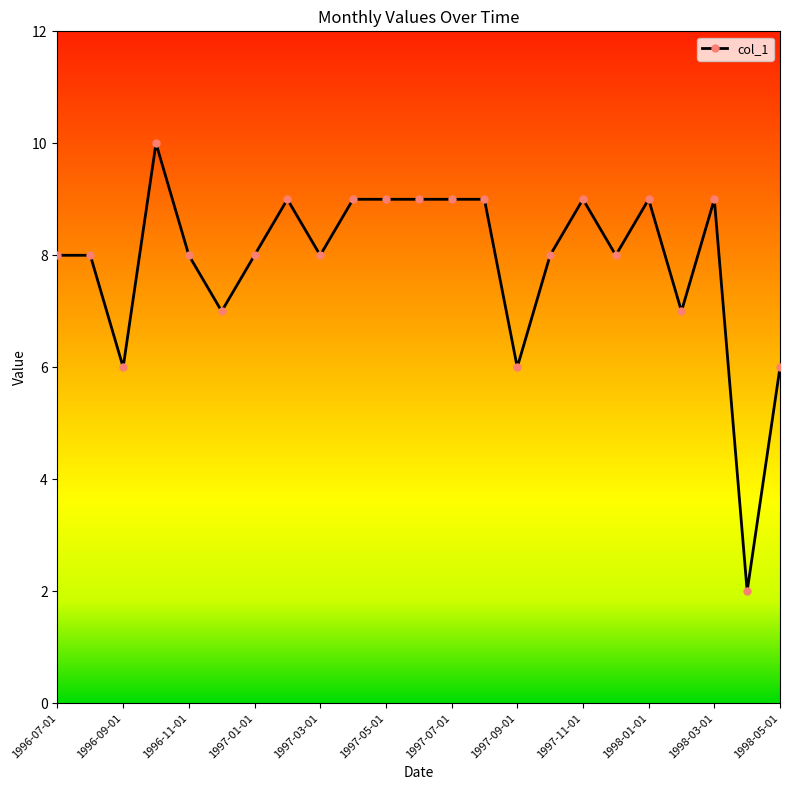

Reading left to right, extract all data points from this chart.

8	8	6	10	8	7	8	9	8	9	9	9	9	9	6	8	9	8	9	7	9	2	6